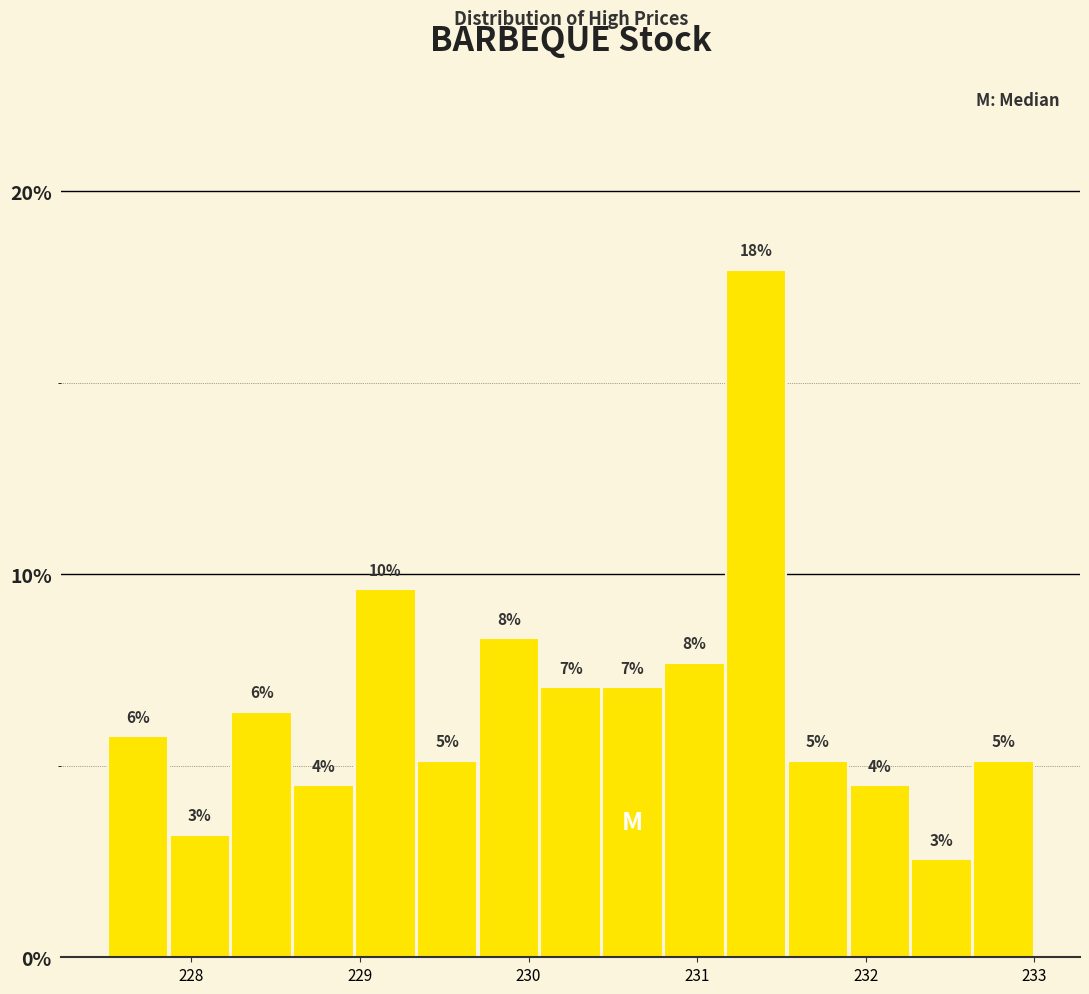

Around what value on the x-axis is the tallest bar? Give the approximate position of its centre, as read against the axis.

231.4